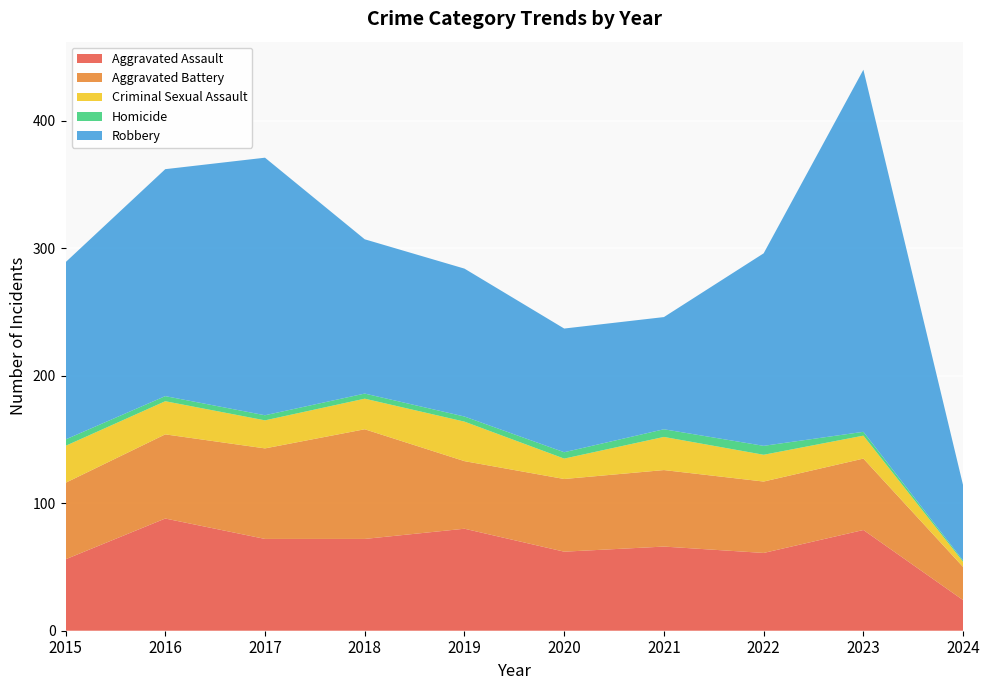

Reading left to right, what are all the values shown in this chart?

Aggravated Assault: 56	88	72	72	80	62	66	61	79	24
Aggravated Battery: 60	66	71	86	53	57	60	56	56	26
Criminal Sexual Assault: 29	26	22	24	31	16	26	21	18	4
Homicide: 5	4	4	4	4	5	6	7	3	1
Robbery: 139	178	202	121	116	97	88	151	284	59